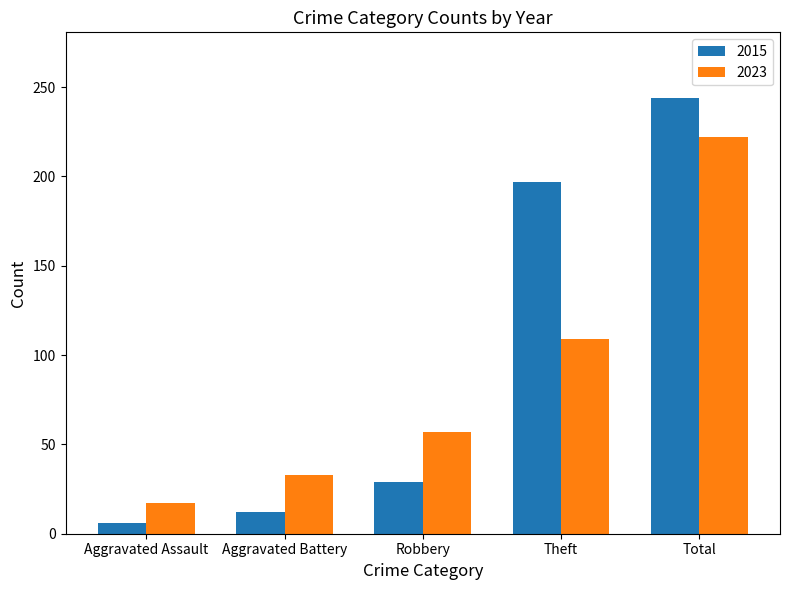

Reading left to right, list all the values displayed in this chart.

2015: 6	12	29	197	244
2023: 17	33	57	109	222